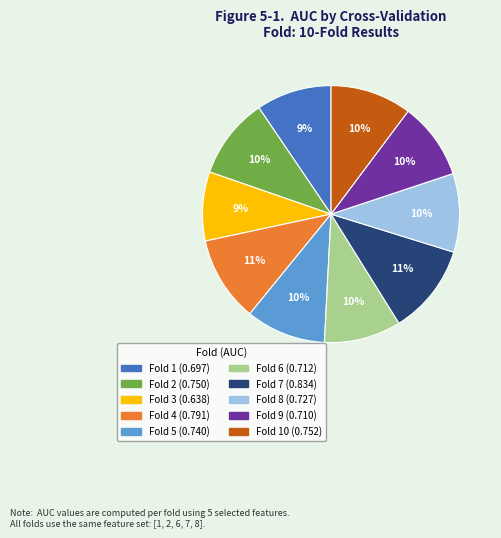

To the nearest percent, what is the average slice percentage?

10%